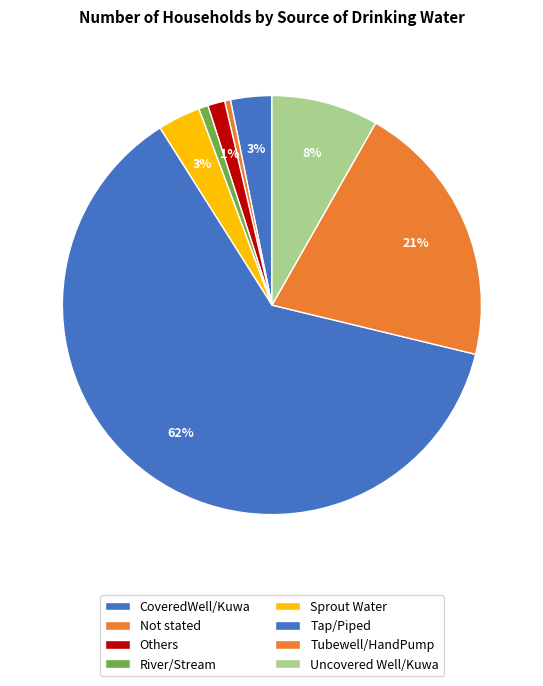

How much of the chart is everything except Tap/Piped?

37.7%